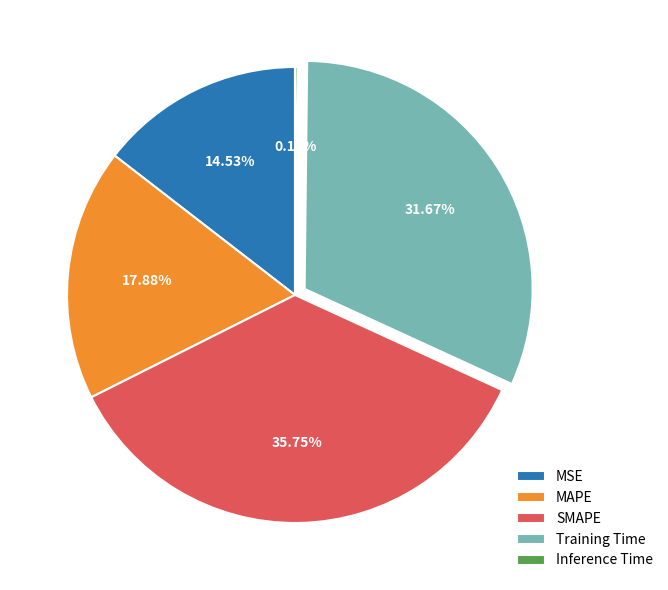

To the nearest percent, what is the average slice percentage?

20%